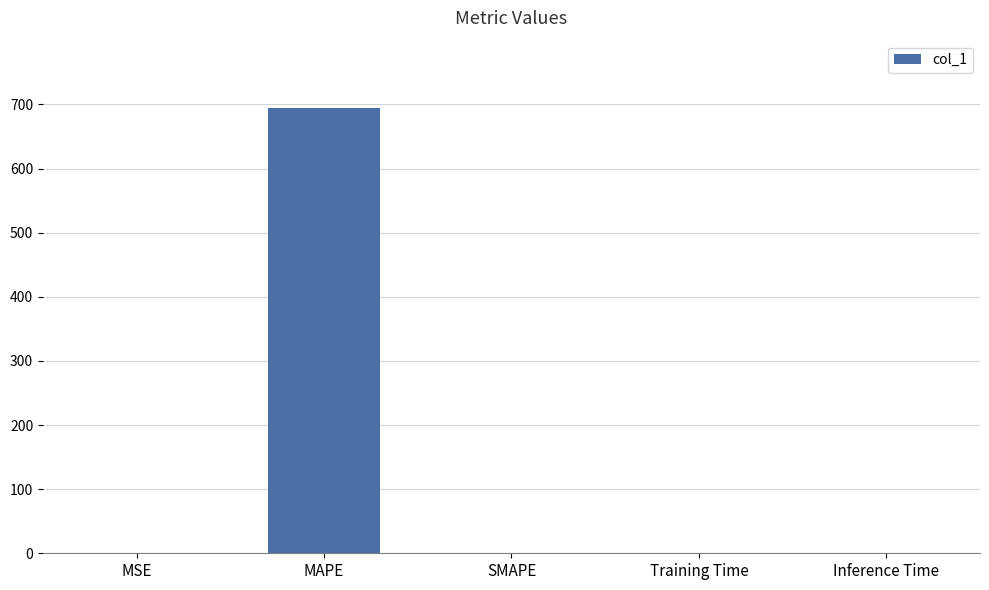

How many data points are above 0?

4